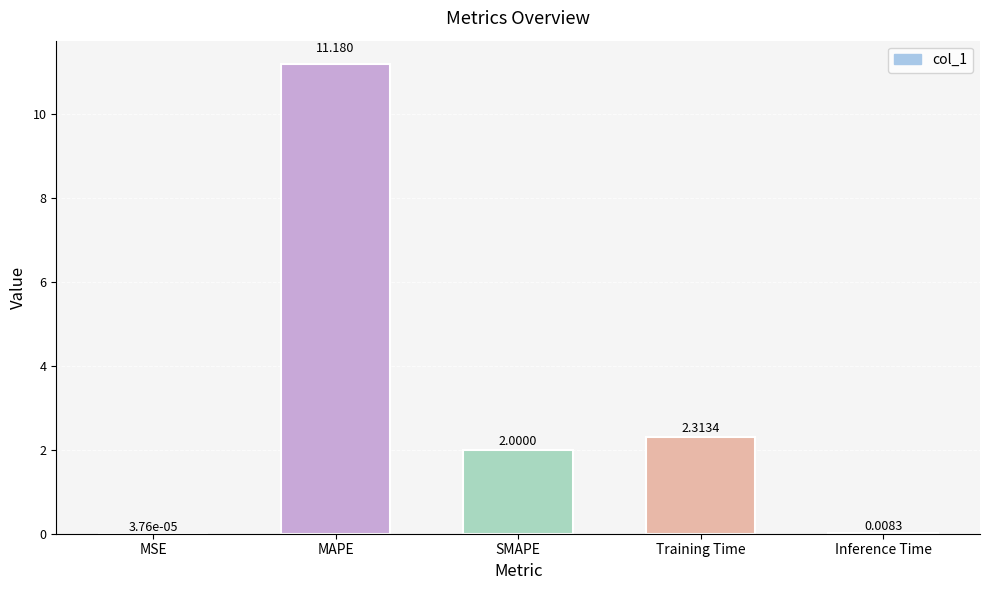

Which has a higher value, Training Time or MAPE?

MAPE